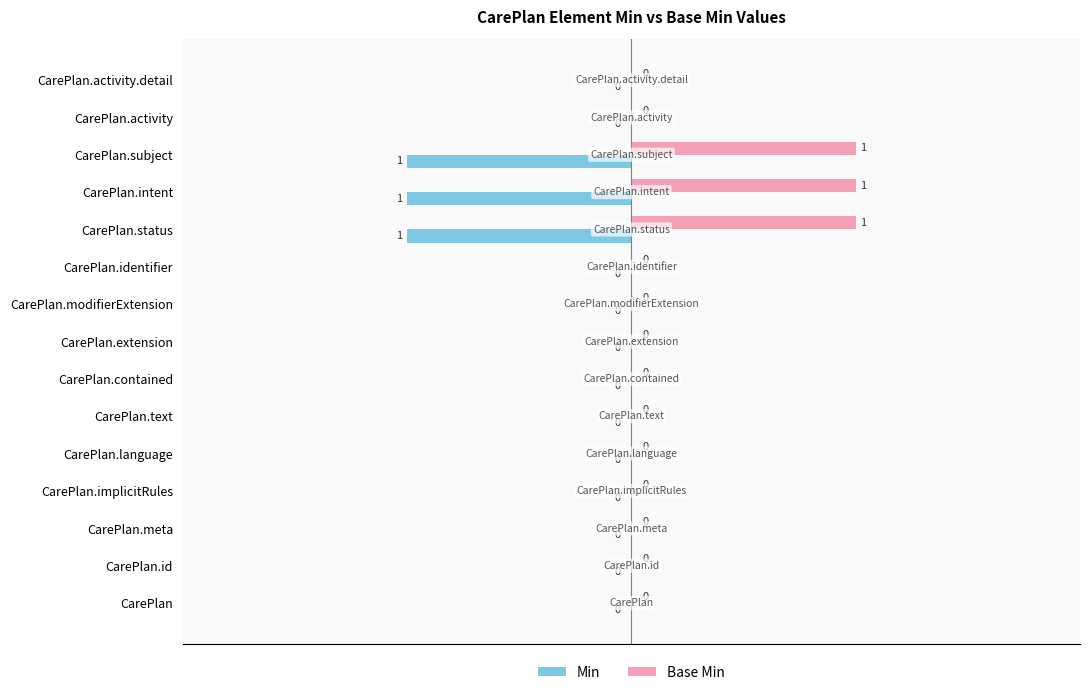

Is the value of Min at CarePlan.status greater than the value of Base Min at CarePlan.language?

No